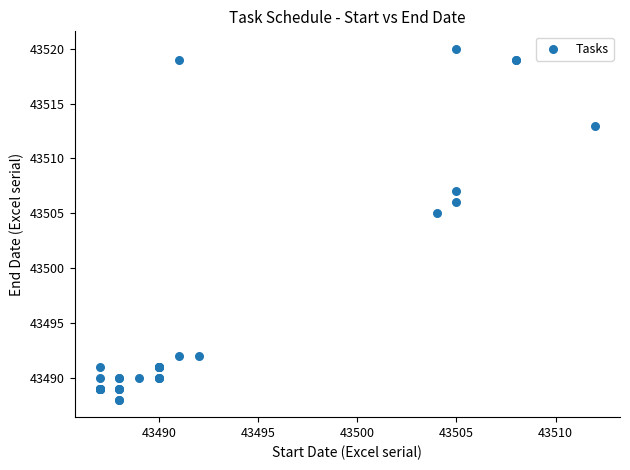

What Y value in the scatter plot is closest to 43504?

43505